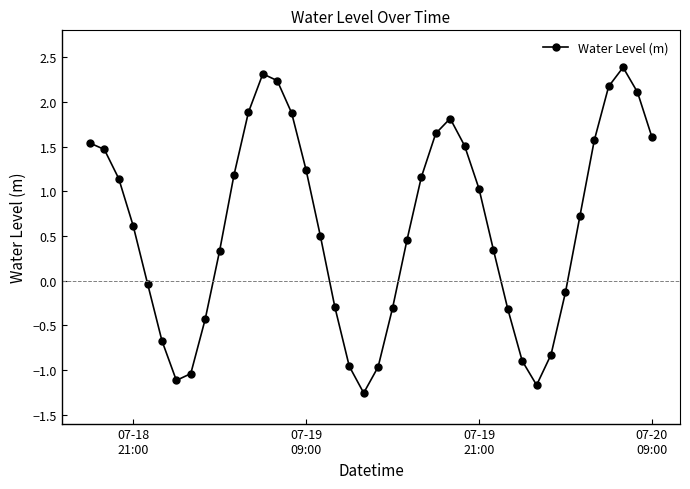

What is the difference between the second highest and minimum values?

3.6